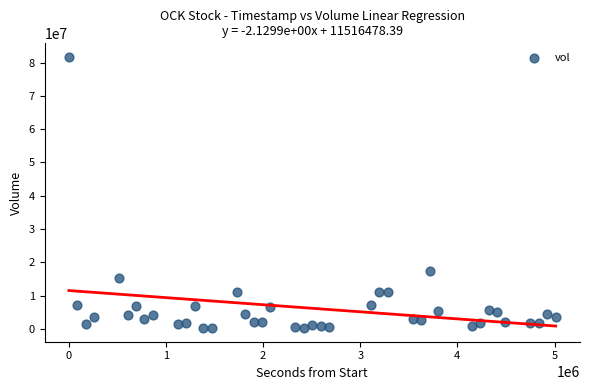

What is the range of X values (max minus min)?

5011200